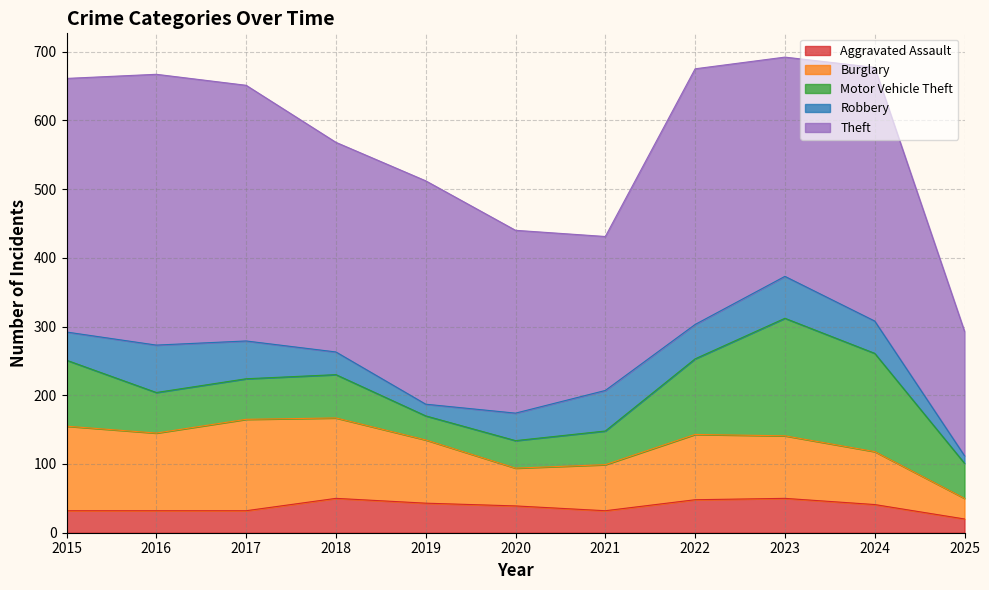

What is the maximum value shown in the chart?

394